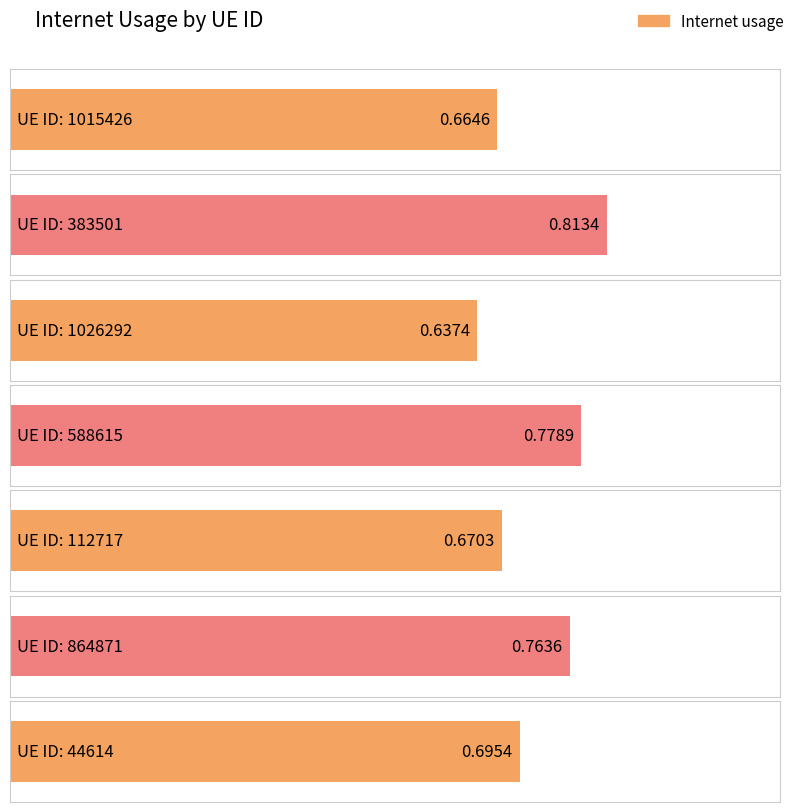

Reading left to right, transcribe all the data shown in this chart.

0.7	0.8	0.6	0.8	0.7	0.8	0.7